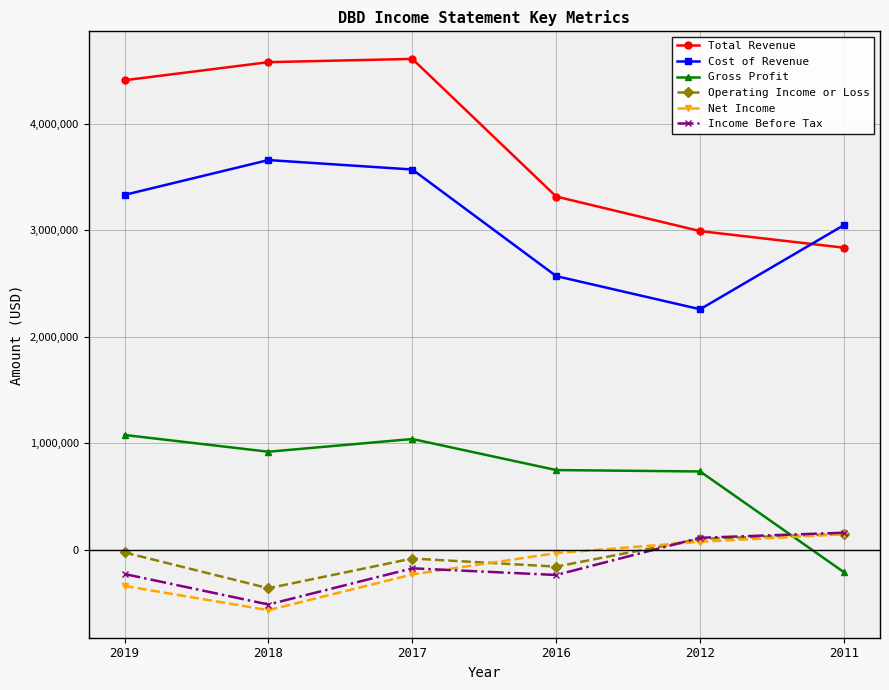

What is the highest value of the Gross Profit series?

1076800